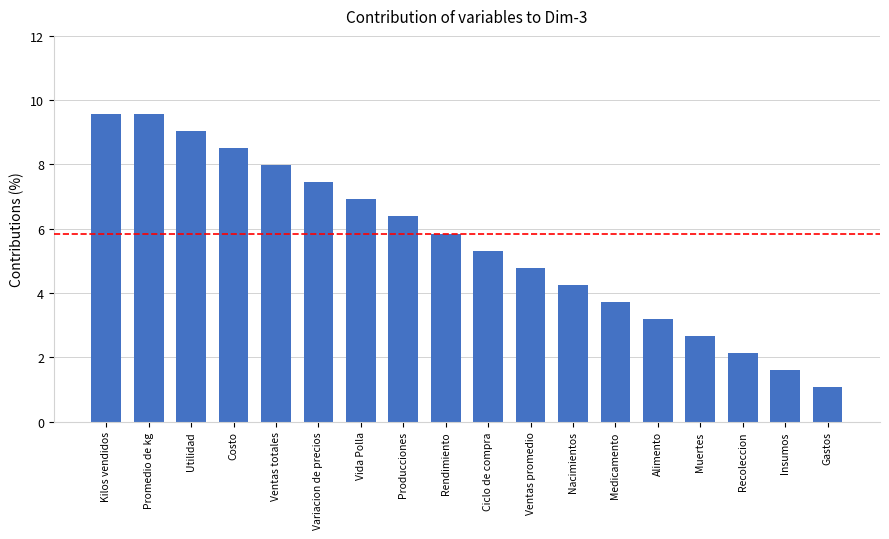

Is it true that the value at Ciclo de compra is 5.3?

True